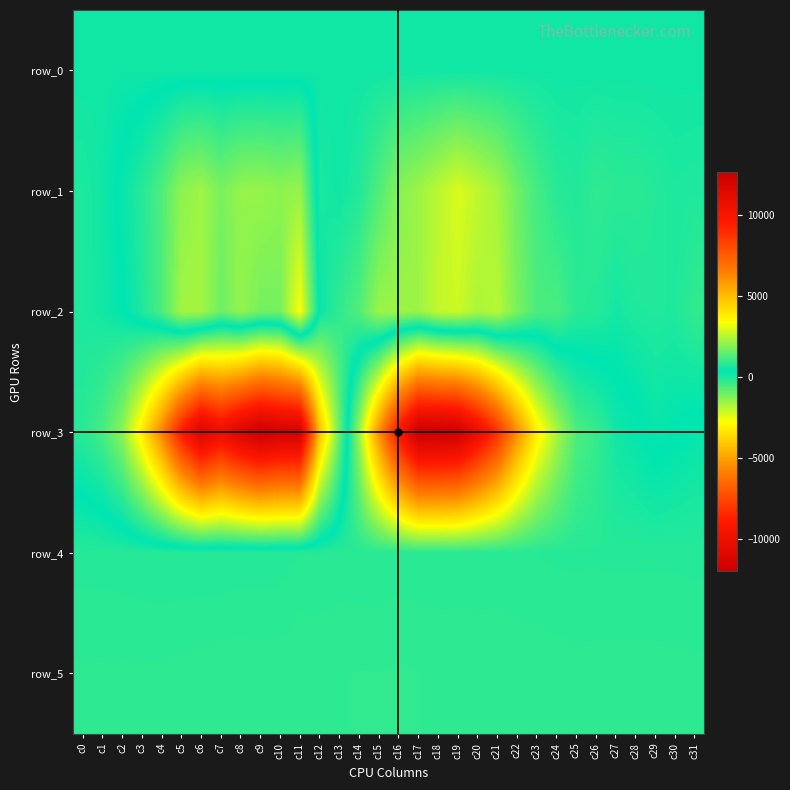

Reading left to right, transcribe all the data shown in this chart.

row_0: c0=106.5	c1=106.5	c2=106.5	c3=106.6	c4=106.7	c5=106.7	c6=106.7	c7=106.8	c8=106.9	c9=106.9	c10=107.0	c11=107.0	c12=107.1	c13=107.1	c14=107.2	c15=107.2	c16=107.3	c17=107.4	c18=107.4	c19=107.4	c20=107.5	c21=107.5	c22=107.6	c23=107.6	c24=107.7	c25=107.7	c26=107.8	c27=107.8	c28=107.9	c29=107.9	c30=108.0	c31=108.0
row_1: c0=-24.0	c1=95.0	c2=419.0	c3=772.0	c4=1277.0	c5=2022.0	c6=2216.0	c7=1782.0	c8=2094.0	c9=2138.0	c10=2017.0	c11=2137.0	c12=-15.0	c13=116.0	c14=-103.0	c15=-646.0	c16=-1295.0	c17=-1564.0	c18=-1926.0	c19=-2301.0	c20=-1988.0	c21=-1658.0	c22=-988.0	c23=-498.0	c24=-167.0	c25=-86.0	c26=-280.0	c27=-202.0	c28=-199.0	c29=-114.0	c30=-29.0	c31=-60.0
row_2: c0=-30.0	c1=79.0	c2=276.0	c3=681.0	c4=1245.0	c5=2267.0	c6=2282.0	c7=1628.0	c8=2097.0	c9=1724.0	c10=1755.0	c11=3349.0	c12=198.0	c13=-275.0	c14=-677.0	c15=-1542.0	c16=-1565.0	c17=-1549.0	c18=-2018.0	c19=-2130.0	c20=-1735.0	c21=-1882.0	c22=-1133.0	c23=-592.0	c24=-586.0	c25=-189.0	c26=-130.0	c27=64.0	c28=-51.0	c29=-80.0	c30=-55.0	c31=-298.0
row_3: c0=-165.0	c1=-527.0	c2=-1365.0	c3=-3216.0	c4=-5706.0	c5=-8947.0	c6=-11154.0	c7=-10020.0	c8=-11153.0	c9=-11965.0	c10=-11501.0	c11=-11500.0	c12=-4176.0	c13=-874.0	c14=2157.0	c15=6051.0	c16=9878.0	c17=12588.0	c18=12599.0	c19=12403.0	c20=10794.0	c21=8828.0	c22=6033.0	c23=3754.0	c24=2357.0	c25=1244.0	c26=970.0	c27=535.0	c28=407.0	c29=195.0	c30=298.0	c31=408.0
row_4: c0=771.0	c1=770.0	c2=768.0	c3=757.0	c4=754.0	c5=754.0	c6=751.0	c7=754.0	c8=759.0	c9=760.0	c10=768.0	c11=797.0	c12=794.0	c13=808.0	c14=808.0	c15=807.0	c16=814.0	c17=810.0	c18=808.0	c19=811.0	c20=810.0	c21=814.0	c22=803.0	c23=796.0	c24=785.0	c25=785.0	c26=787.0	c27=780.0	c28=783.0	c29=783.0	c30=783.0	c31=779.0
row_5: c0=854.0	c1=856.0	c2=852.0	c3=855.0	c4=856.0	c5=861.0	c6=873.0	c7=879.0	c8=880.0	c9=876.0	c10=875.0	c11=891.0	c12=890.0	c13=890.0	c14=895.0	c15=893.0	c16=900.0	c17=894.0	c18=885.0	c19=885.0	c20=882.0	c21=881.0	c22=881.0	c23=880.0	c24=872.0	c25=863.0	c26=868.0	c27=869.0	c28=867.0	c29=867.0	c30=865.0	c31=859.0